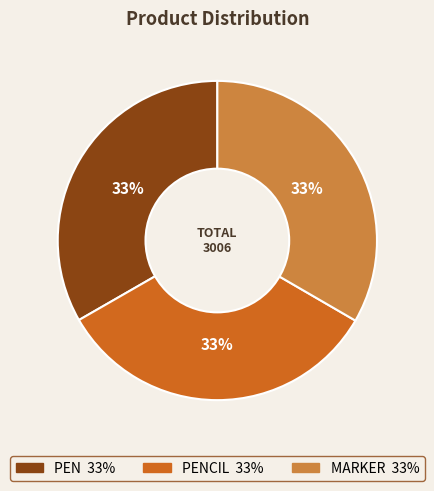

Does any single category account for the majority?

No